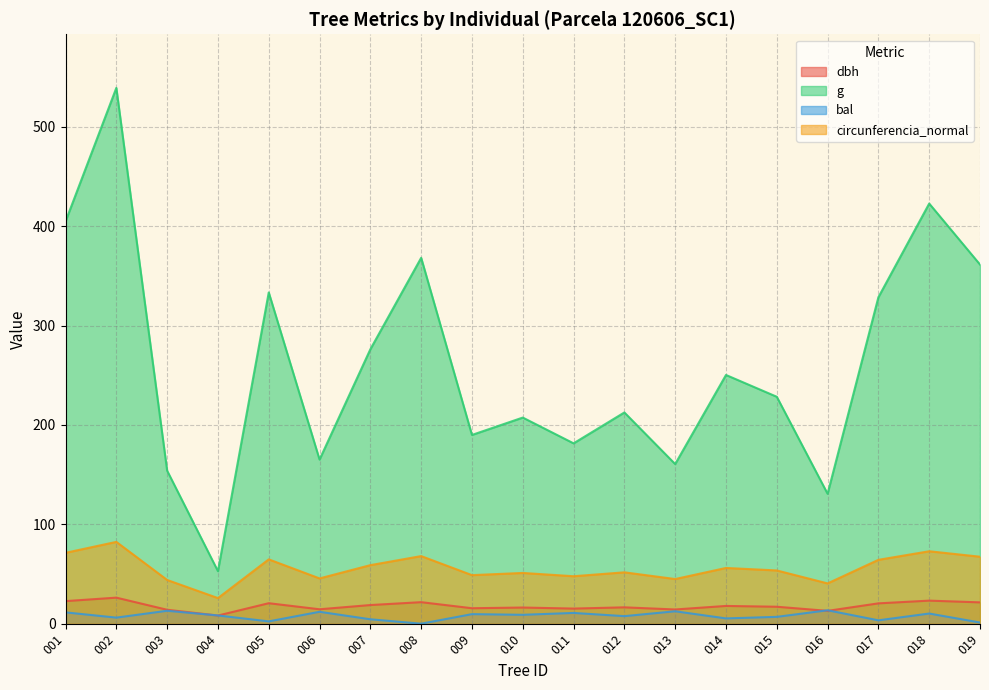

The value of g at 007 is 65.9. True or false?

False